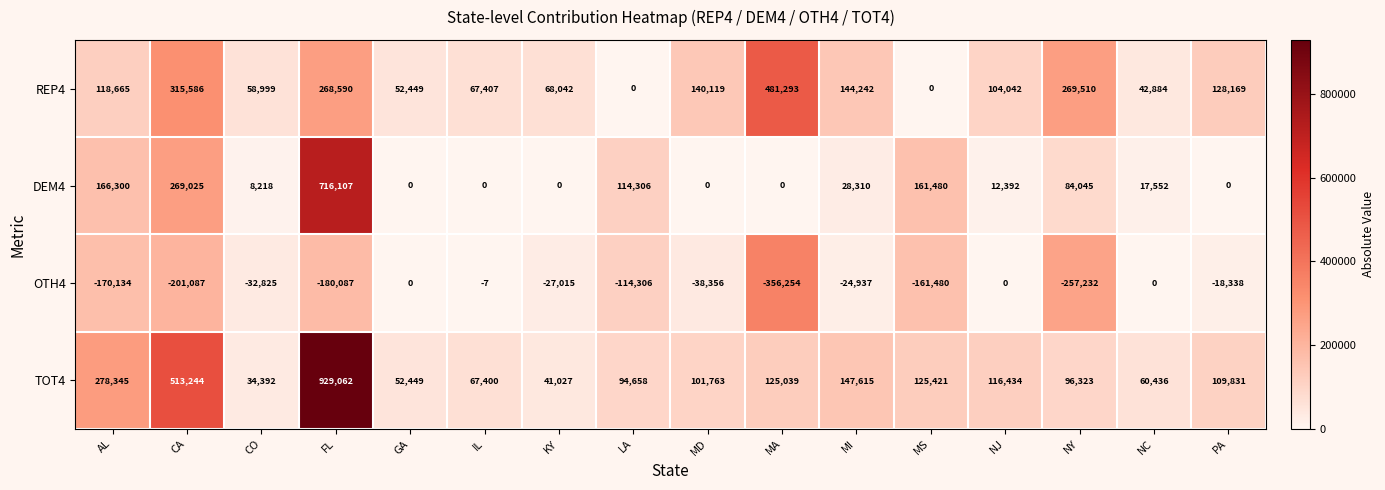

What is the maximum value shown in the chart?

929062